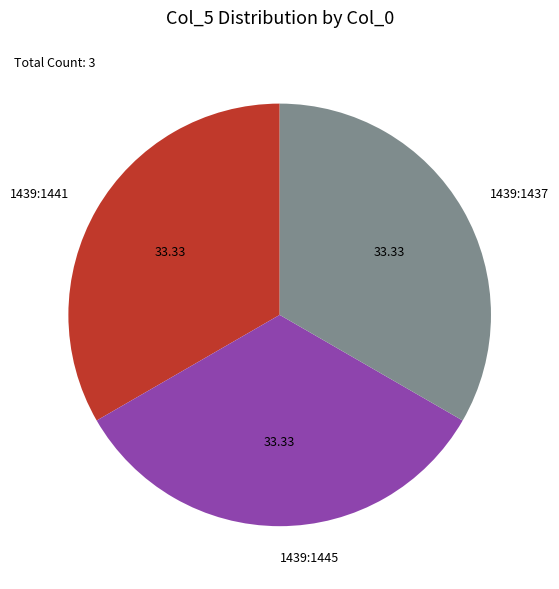

Is there any slice that represents more than half of the pie?

No